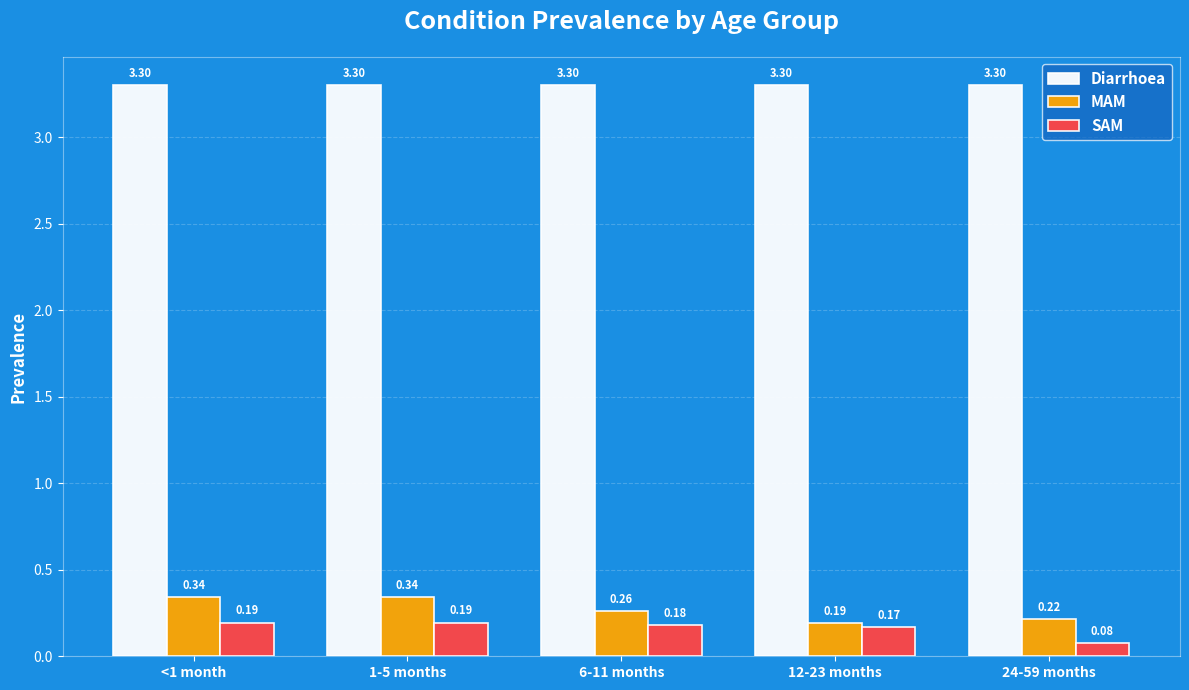

List the series in order of their peak value, lowest first.

SAM, MAM, Diarrhoea